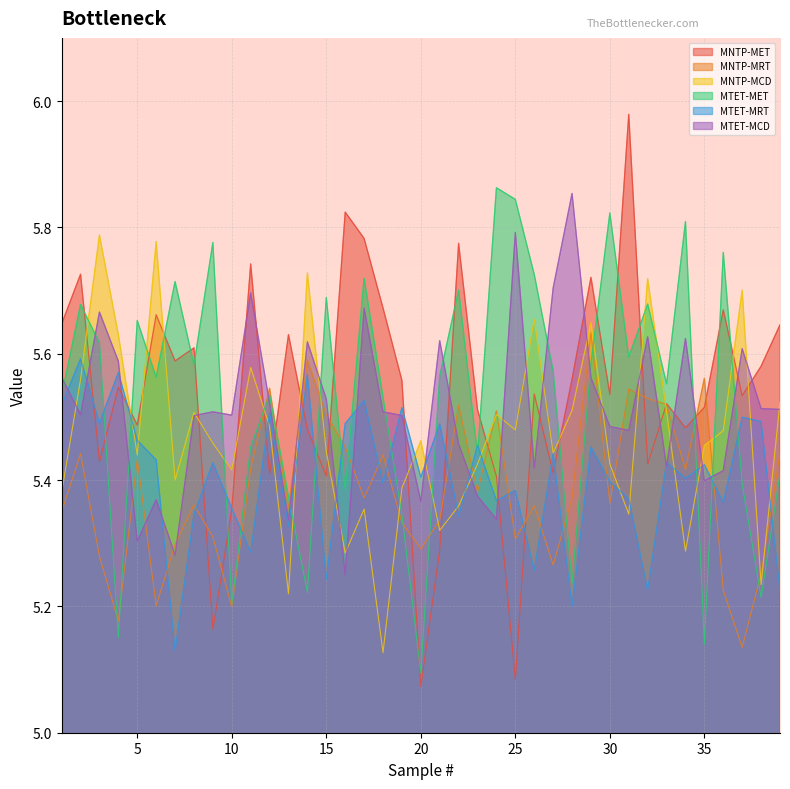

At how many categories does at least one series exceed 5?

39